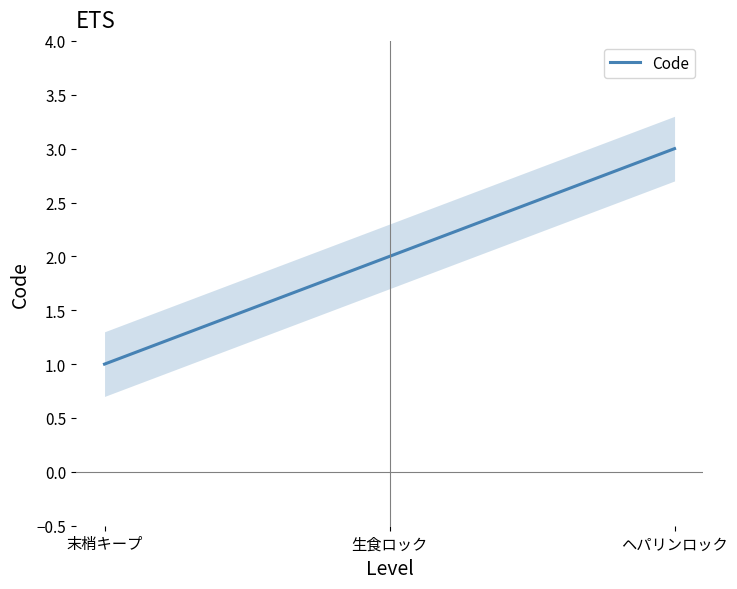

What is the value of the 2nd point from the left?

2